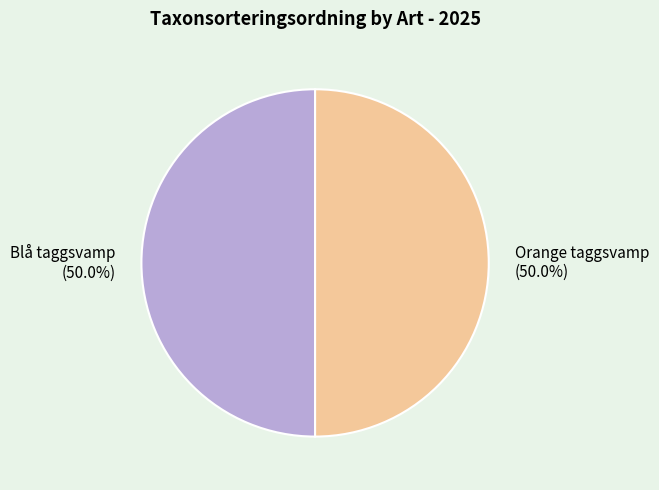

What is the total percentage of Orange taggsvamp and Blå taggsvamp?

100.0%